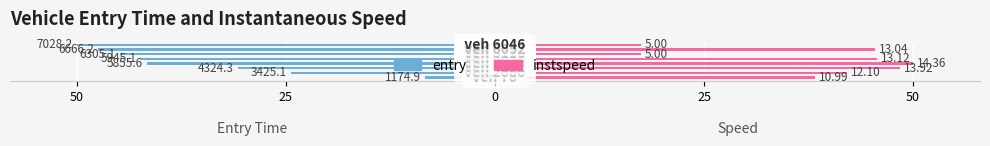

At how many categories does at least one series exceed 5?

8